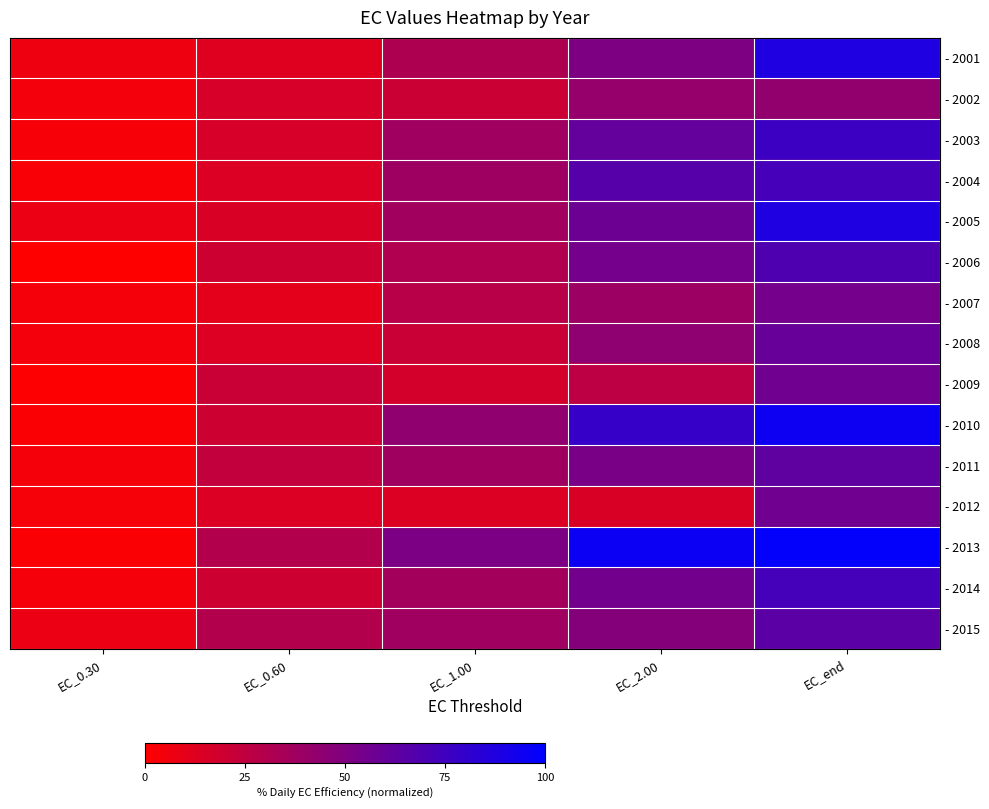

Count the number of data series in this chart.

15